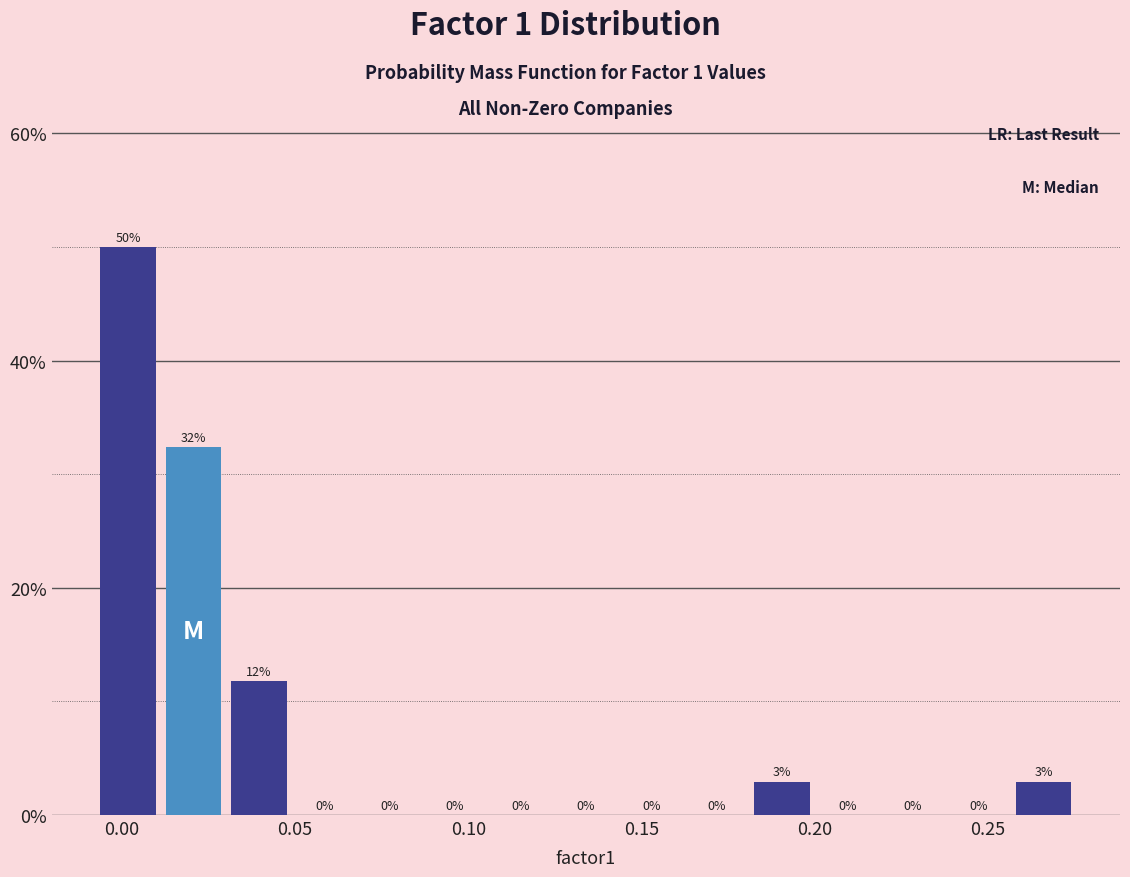

Around what value on the x-axis is the tallest bar? Give the approximate position of its centre, as read against the axis.

0.000